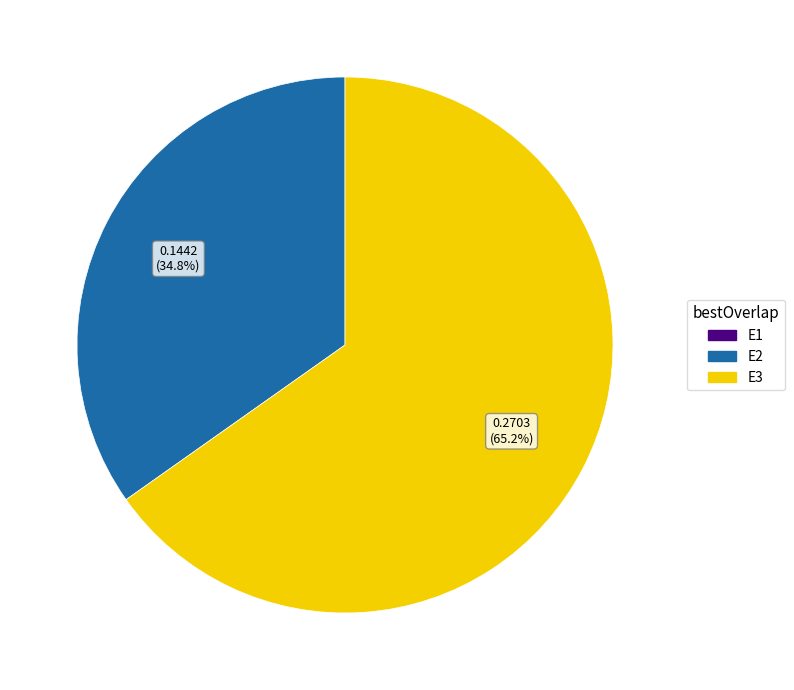

Count the number of slices in the pie.

2